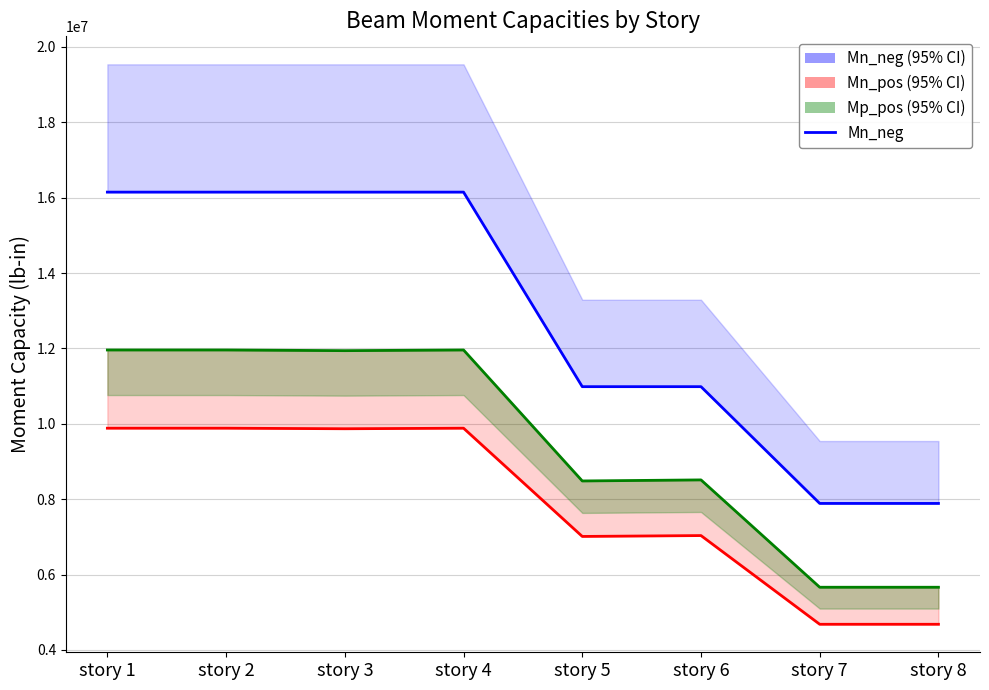

Reading right to left, what are all the values shown in this chart?

Mn_neg: story 8=7886627.2	story 7=7886627.2	story 6=10984639.1	story 5=10984639.1	story 4=16146412.9	story 3=16146412.9	story 2=16146412.9	story 1=16146412.9
Mn_pos: story 8=4680292.3	story 7=4680292.3	story 6=7033982.6	story 5=7010867.4	story 4=9882750.2	story 3=9868082.6	story 2=9882750.2	story 1=9882750.2
Mp_pos: story 8=5663074.5	story 7=5663074.5	story 6=8510999.9	story 5=8483030.9	story 4=11957960.5	story 3=11940212.9	story 2=11957960.5	story 1=11957960.5